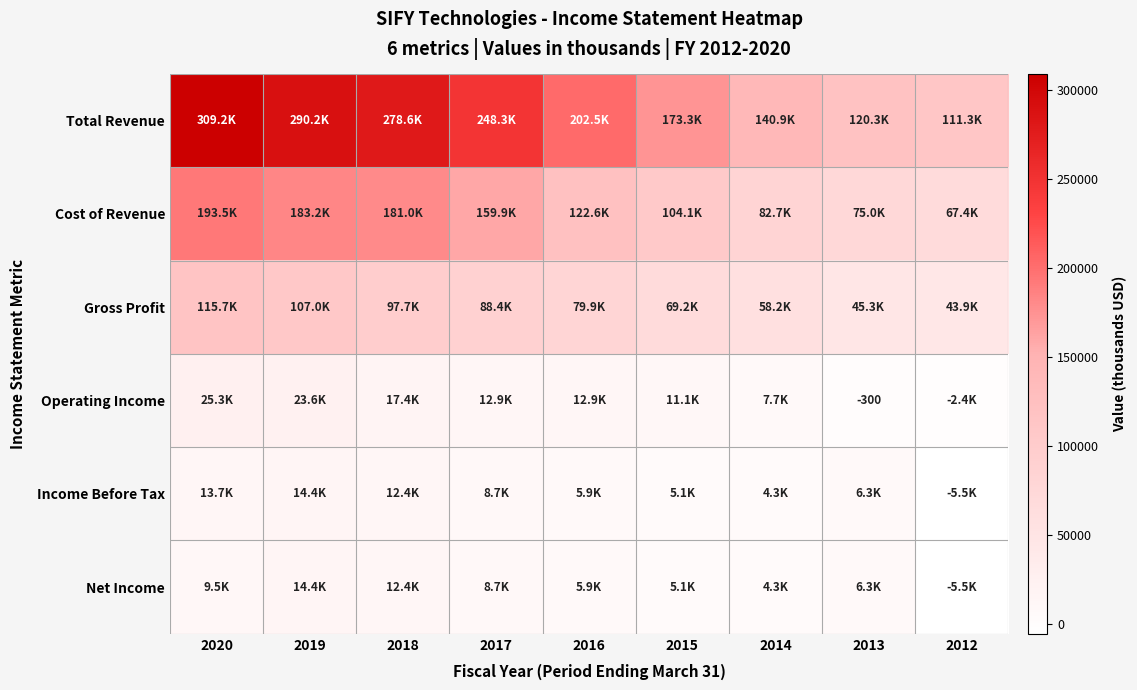

Between 2014 and 2016, which is larger?

2016